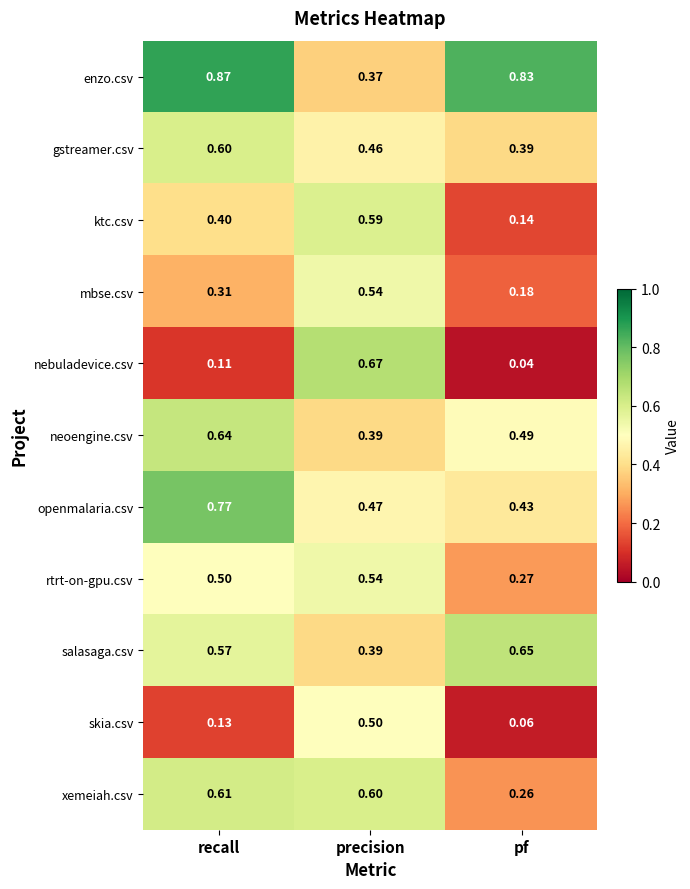

Which series has the largest range (max minus min)?

nebuladevice.csv